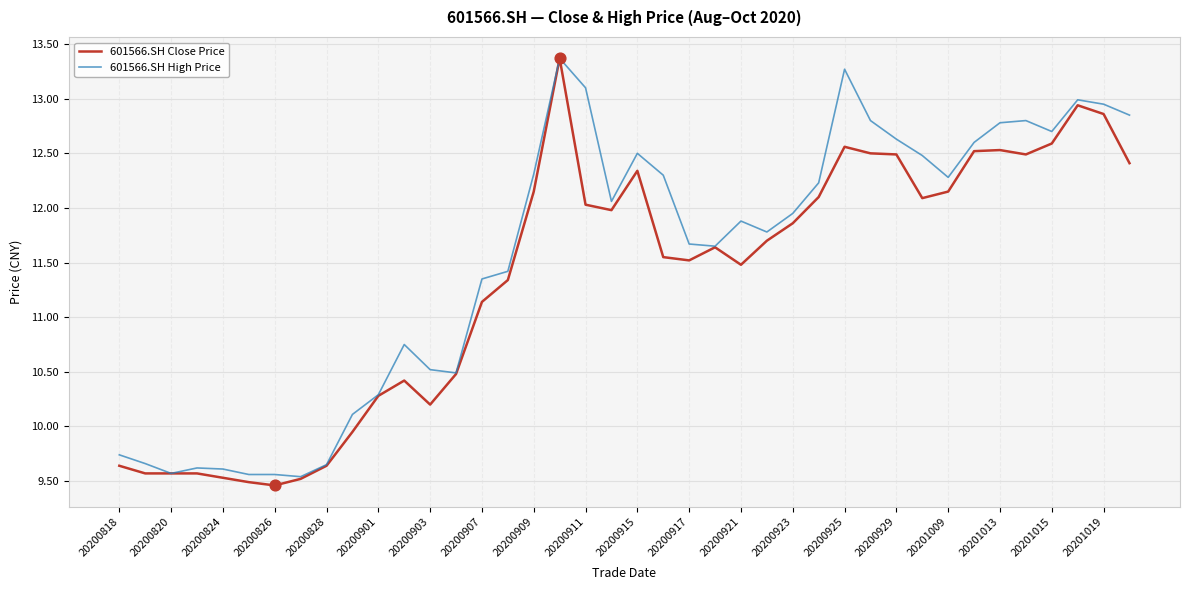

List the series in order of their overall mean, lowest first.

601566.SH Close Price, 601566.SH High Price